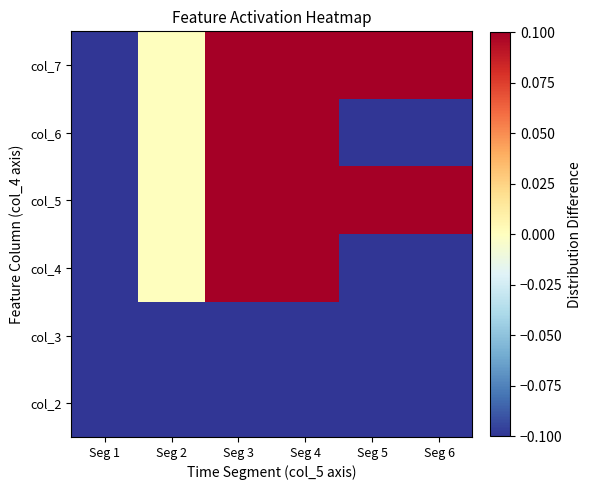

List the series in order of their peak value, lowest first.

col_2, col_3, col_4, col_5, col_6, col_7